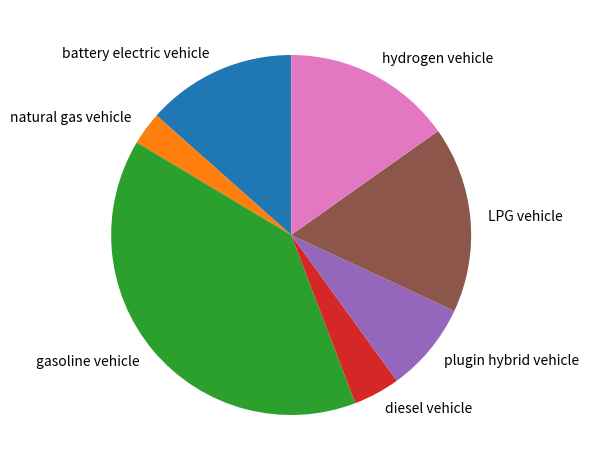

Is there any slice that represents more than half of the pie?

No